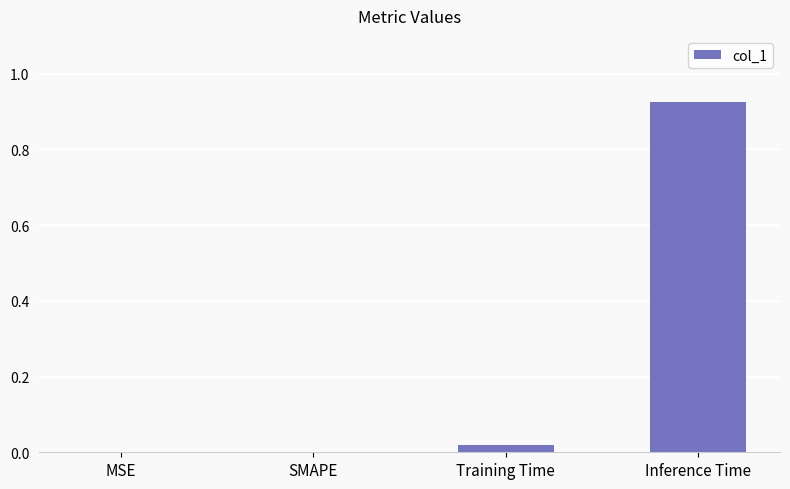

Which has a higher value, Inference Time or Training Time?

Inference Time